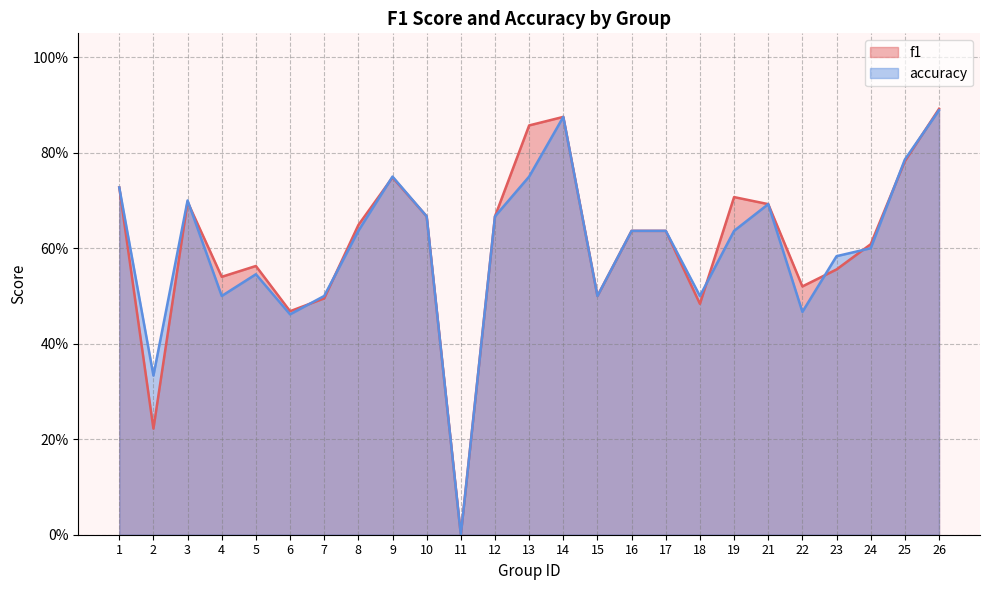

At which label does f1 reach its peak?

26